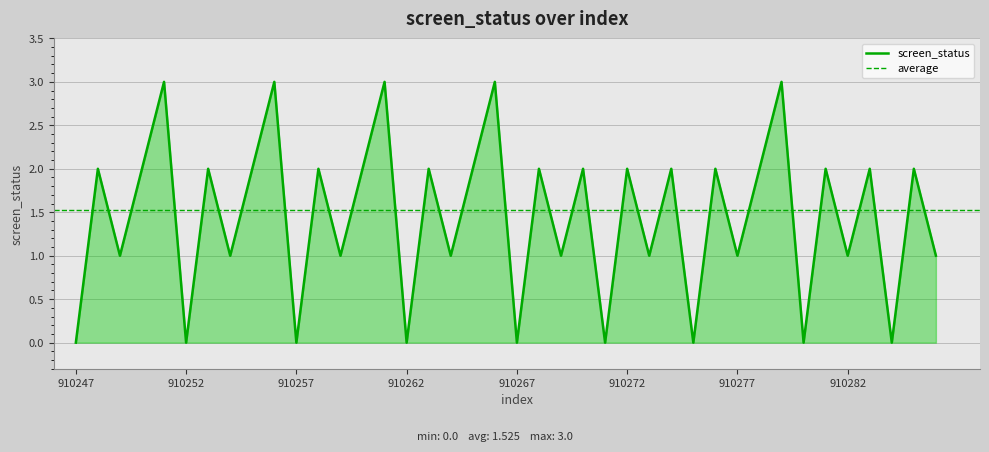

Reading right to left, transcribe all the data shown in this chart.

910286=1	910285=2	910284=0	910283=2	910282=1	910281=2	910280=0	910279=3	910278=2	910277=1	910276=2	910275=0	910274=2	910273=1	910272=2	910271=0	910270=2	910269=1	910268=2	910267=0	910266=3	910265=2	910264=1	910263=2	910262=0	910261=3	910260=2	910259=1	910258=2	910257=0	910256=3	910255=2	910254=1	910253=2	910252=0	910251=3	910250=2	910249=1	910248=2	910247=0